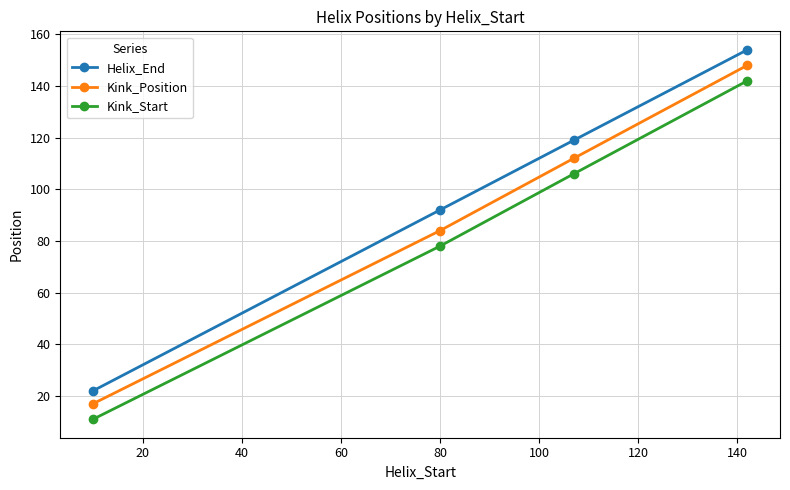

Which series has the largest range (max minus min)?

Helix_End